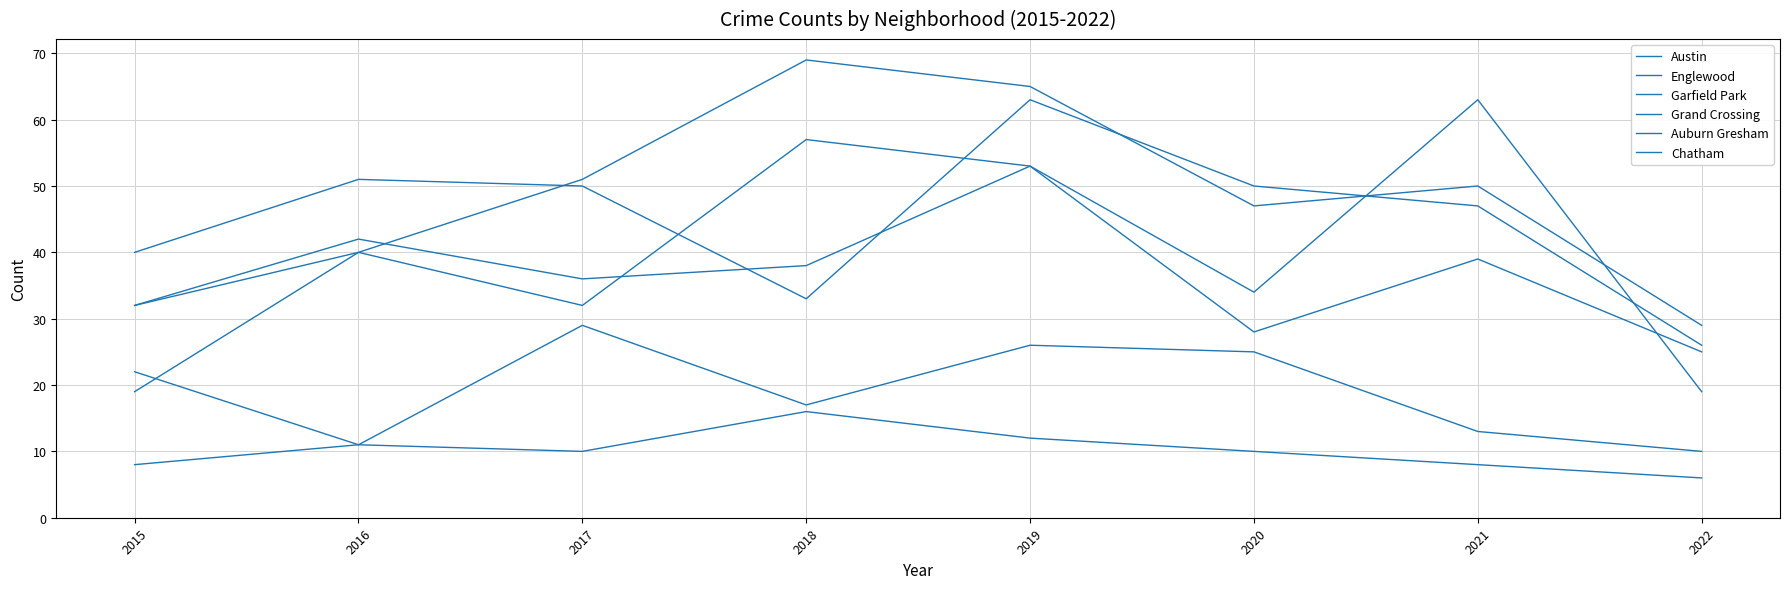

What is the difference between the highest and lowest values at 2017?

41